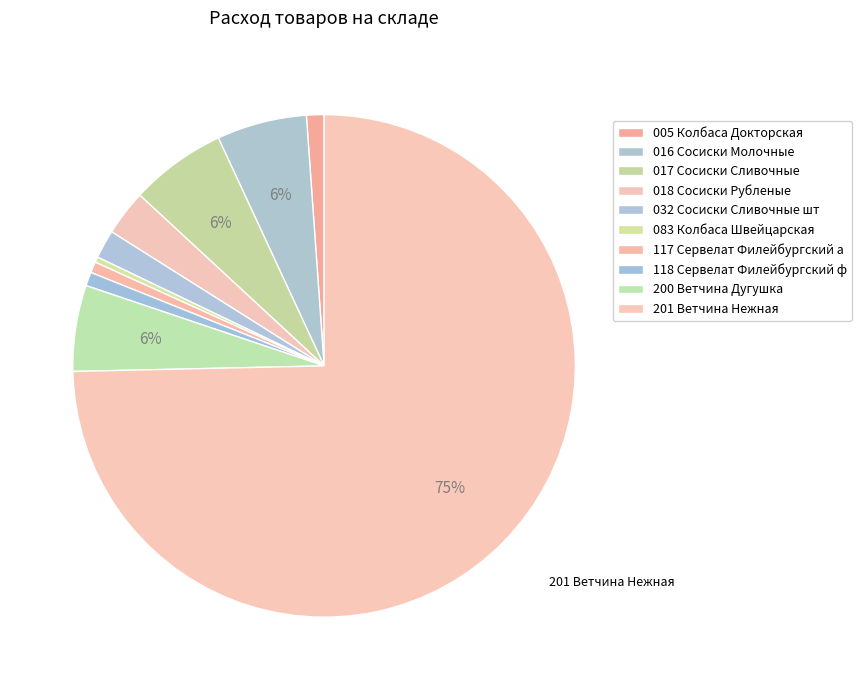

What is the largest slice in the pie chart?

201 Ветчина Нежная